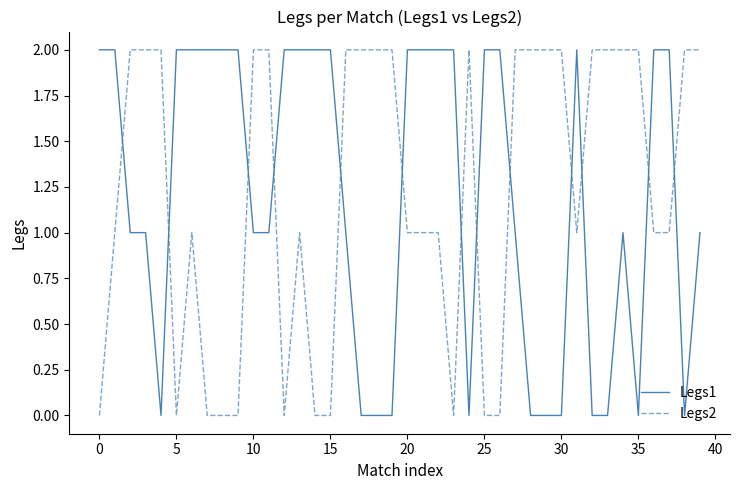

True or false: Legs2 and Legs1 cross at least once.

True